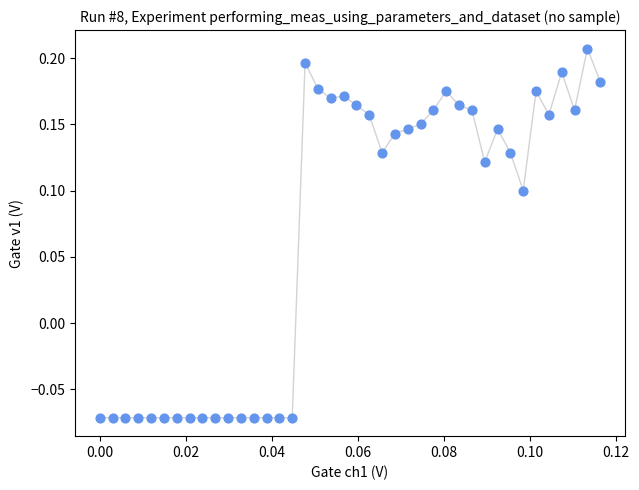

What is the range of Y values (max minus min)?

0.3